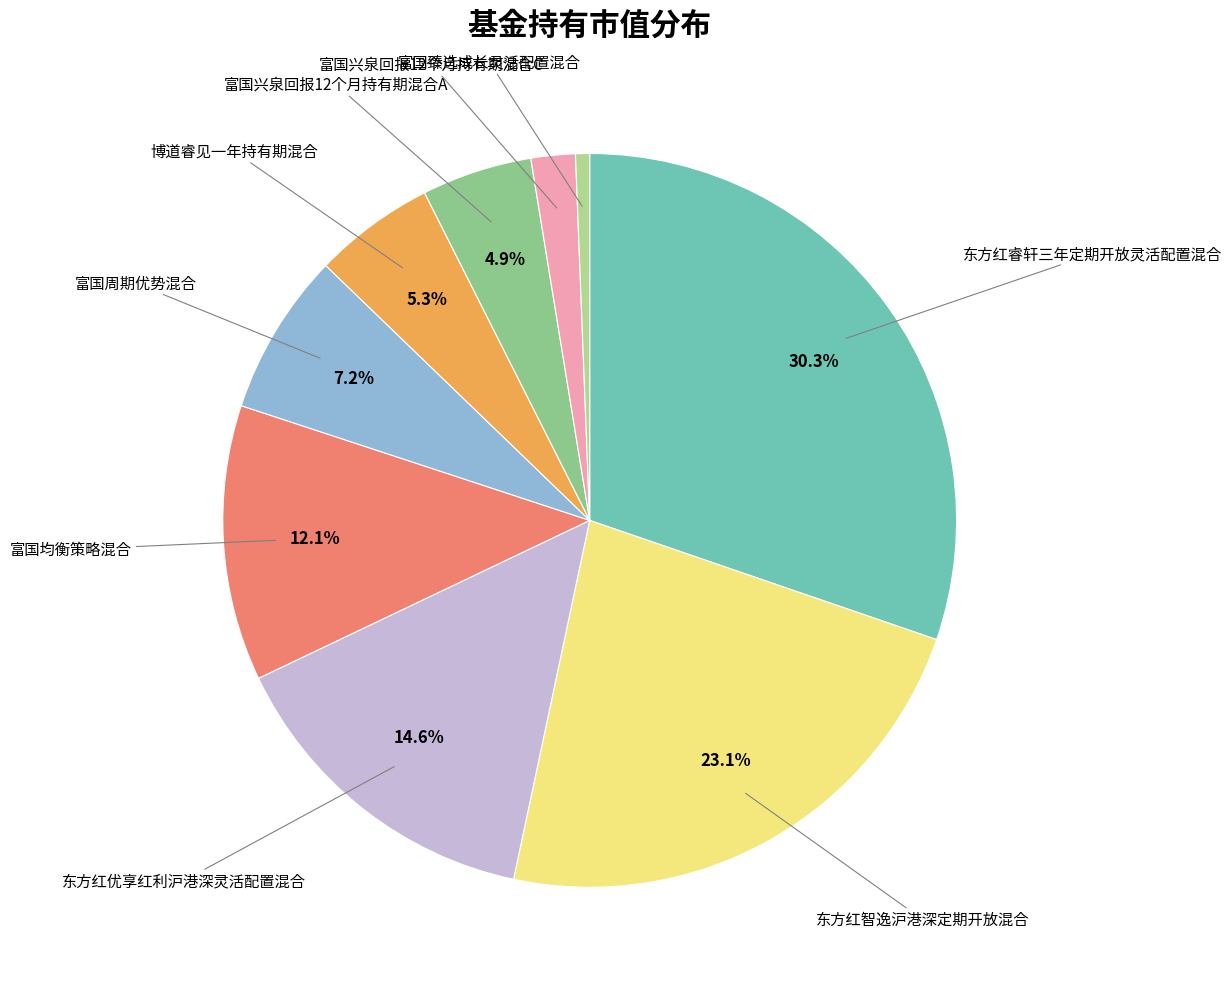

Count the number of slices in the pie.

9